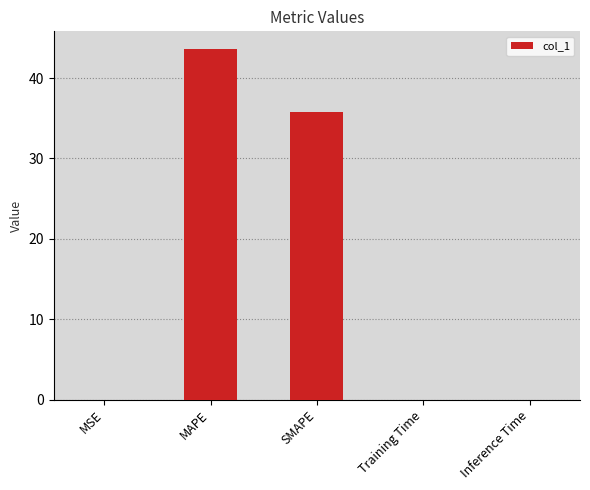

What is the sum of the values at SMAPE and MAPE?

79.5